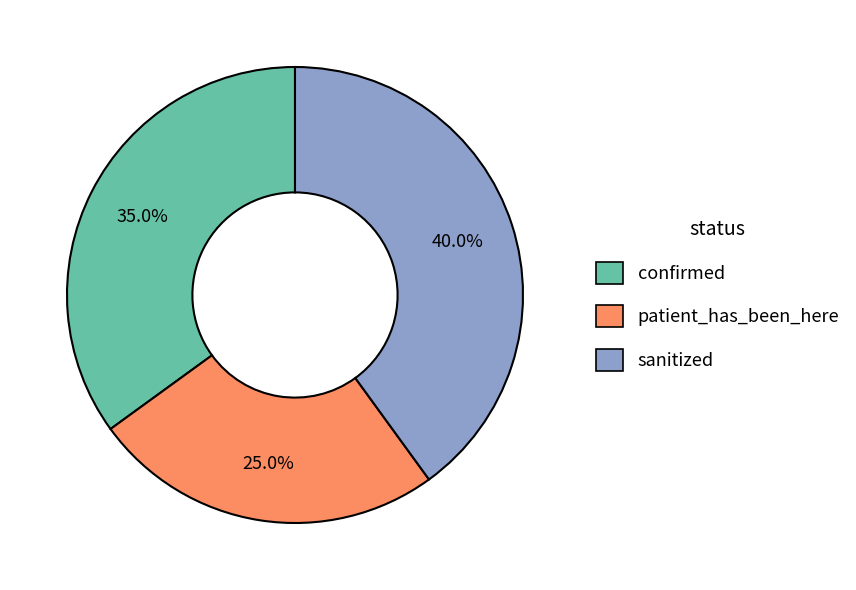

What is the ratio of the value at sanitized to the value at confirmed?

1.1